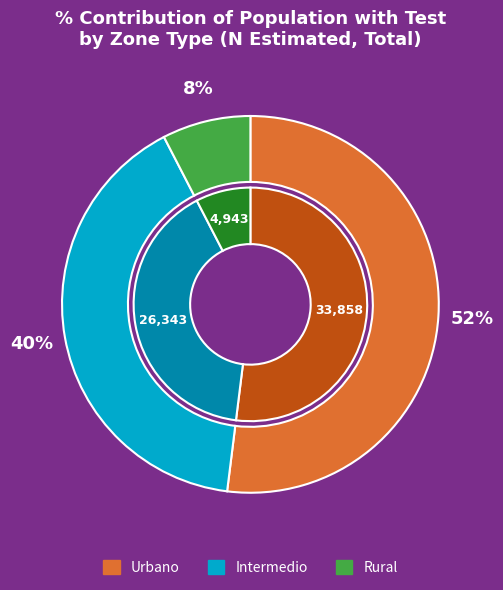

Which has a higher value, Rural or Urbano?

Urbano